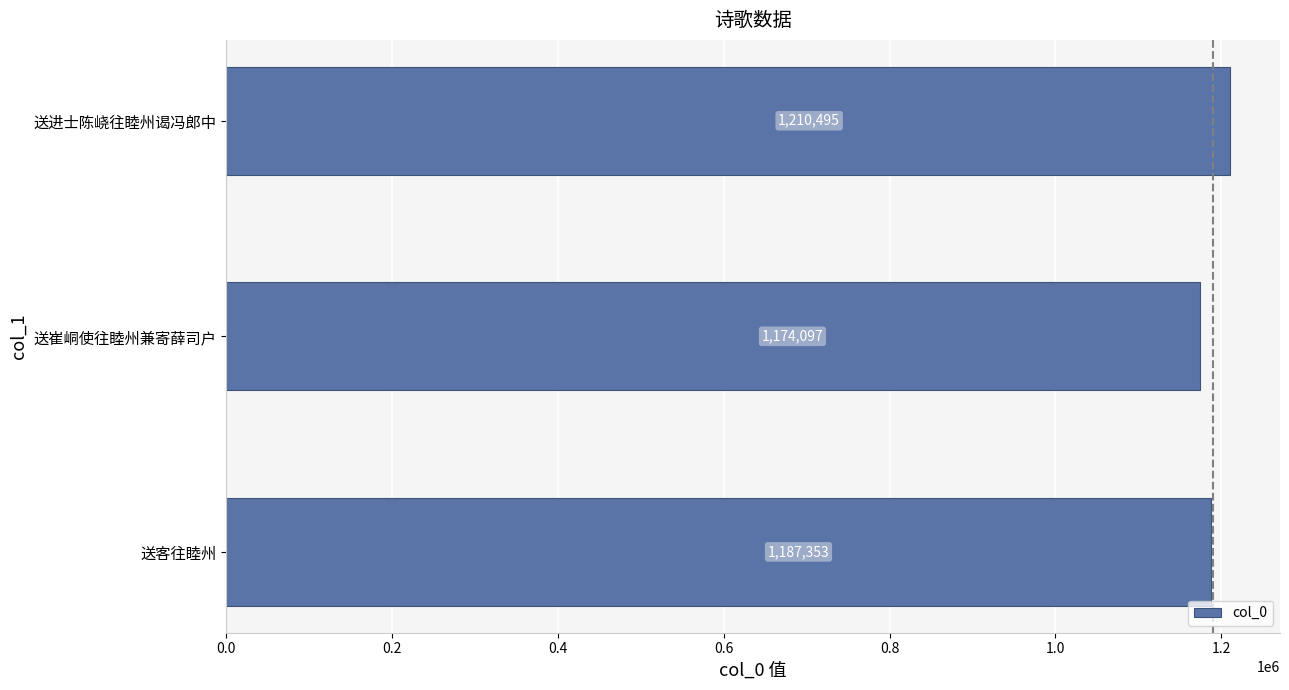

List the labels in order of value, smallest first.

送崔峒使往睦州兼寄薛司户, 送客往睦州, 送进士陈峣往睦州谒冯郎中